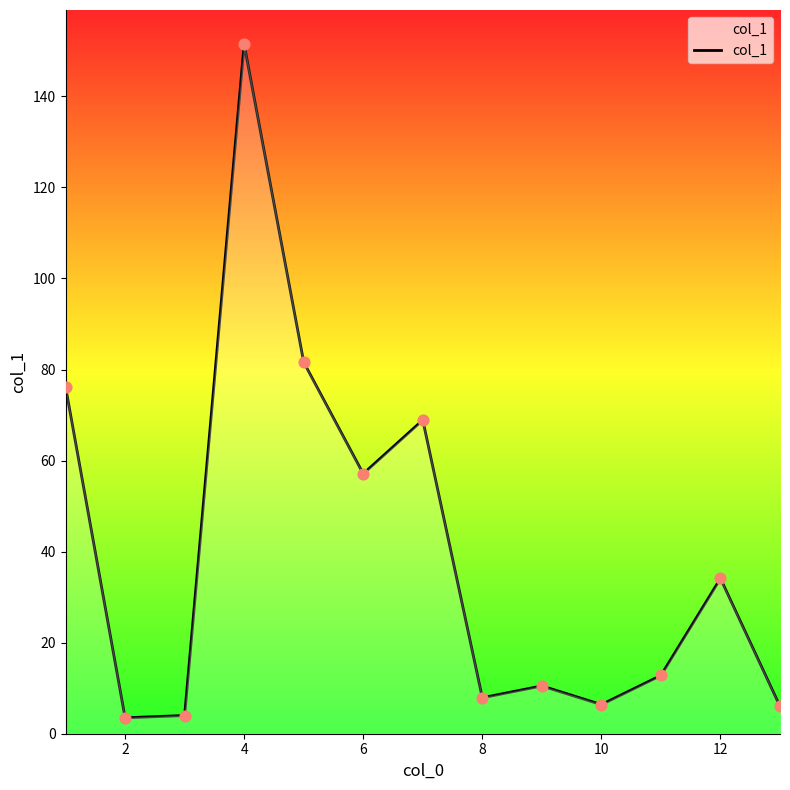

What is the minimum value shown in the chart?

3.5